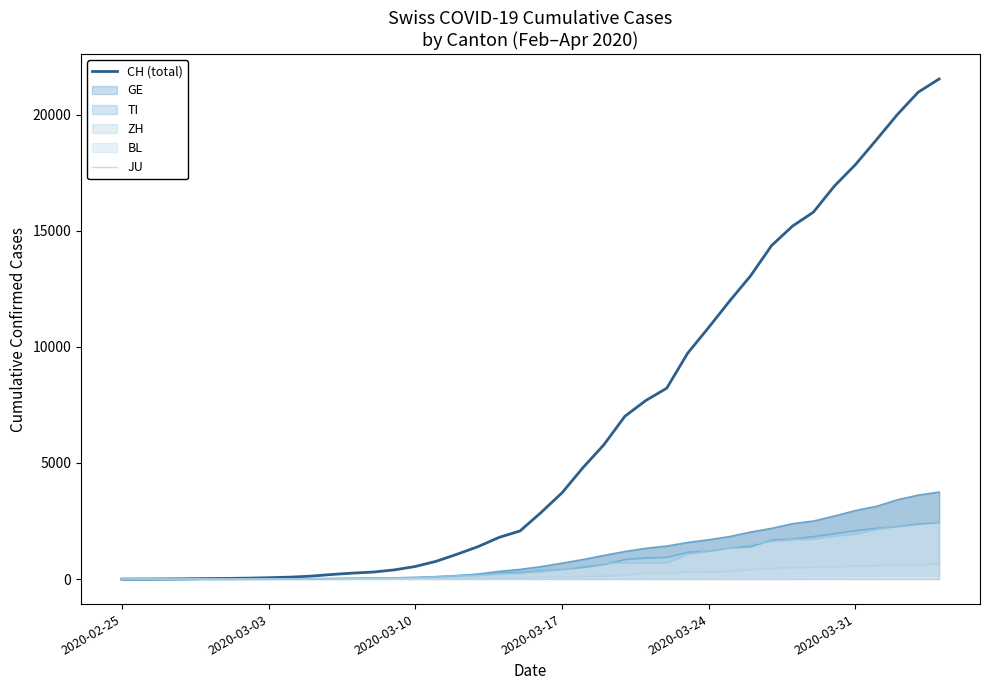

What is the sum of all CH (total) values?

256291